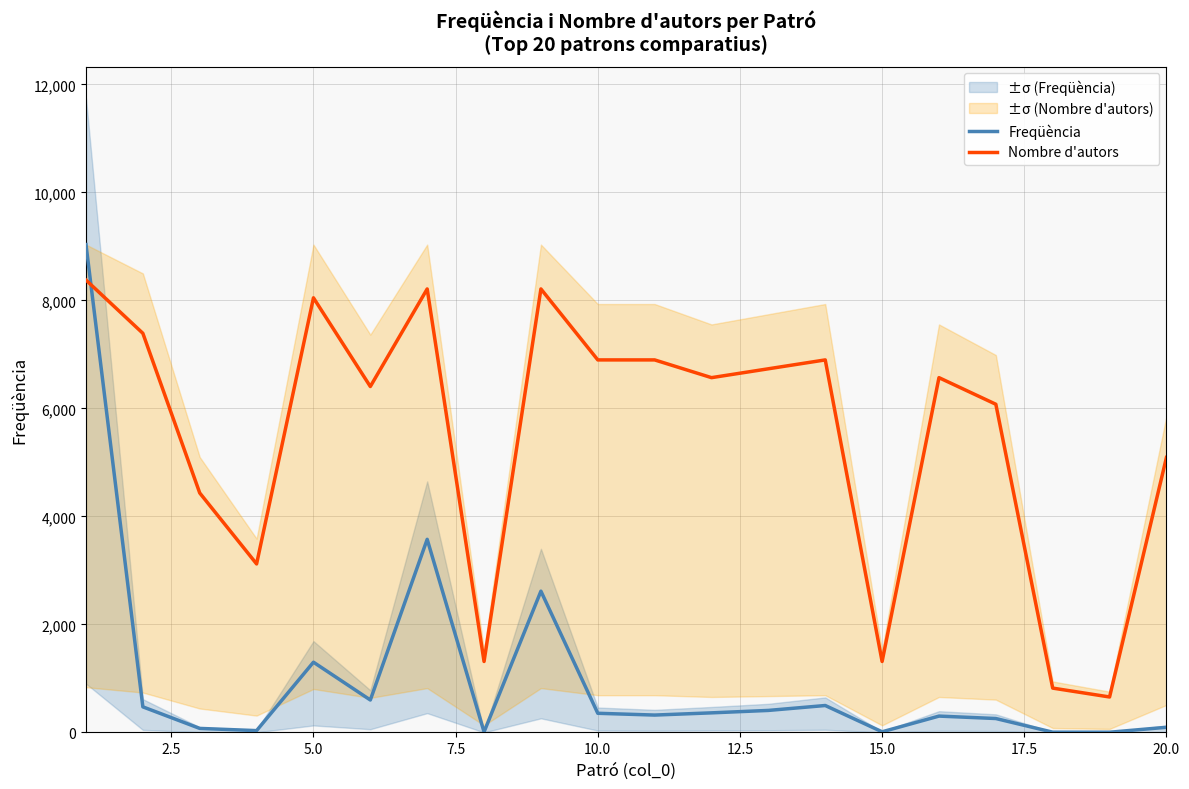

What are all the series names shown in the legend?

Freqüència, Nombre d'autors